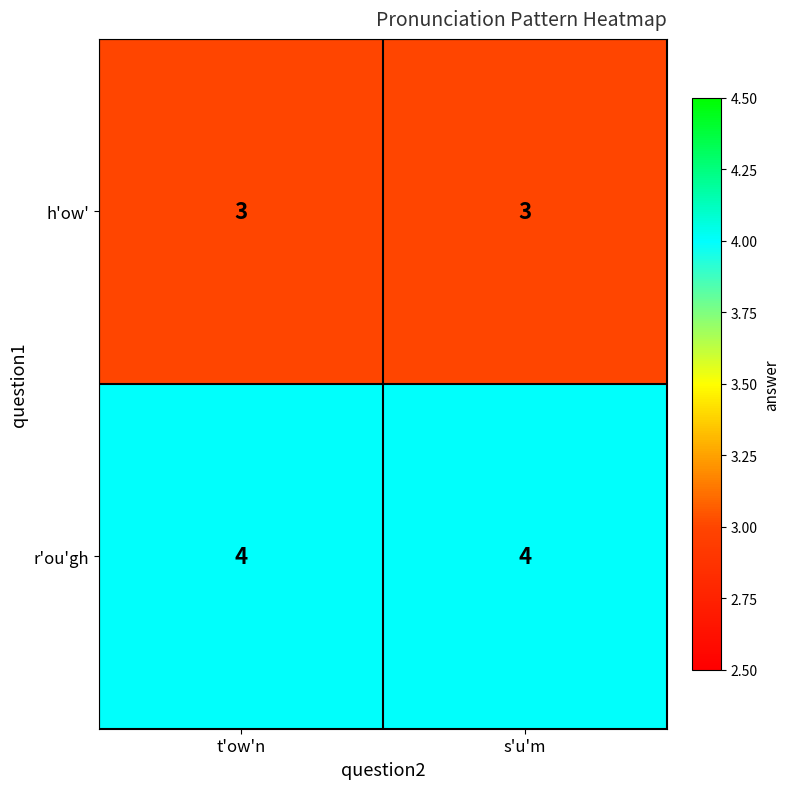

The r'ou'gh series shows 7 at t'ow'n. True or false?

False